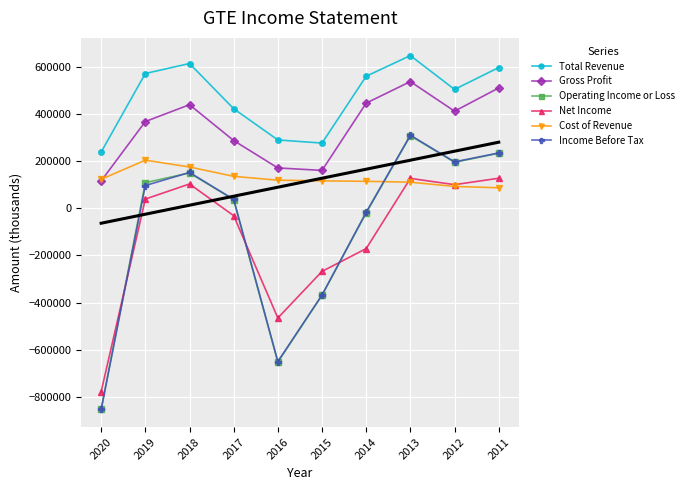

How many data points in Income Before Tax are above 96000?

4